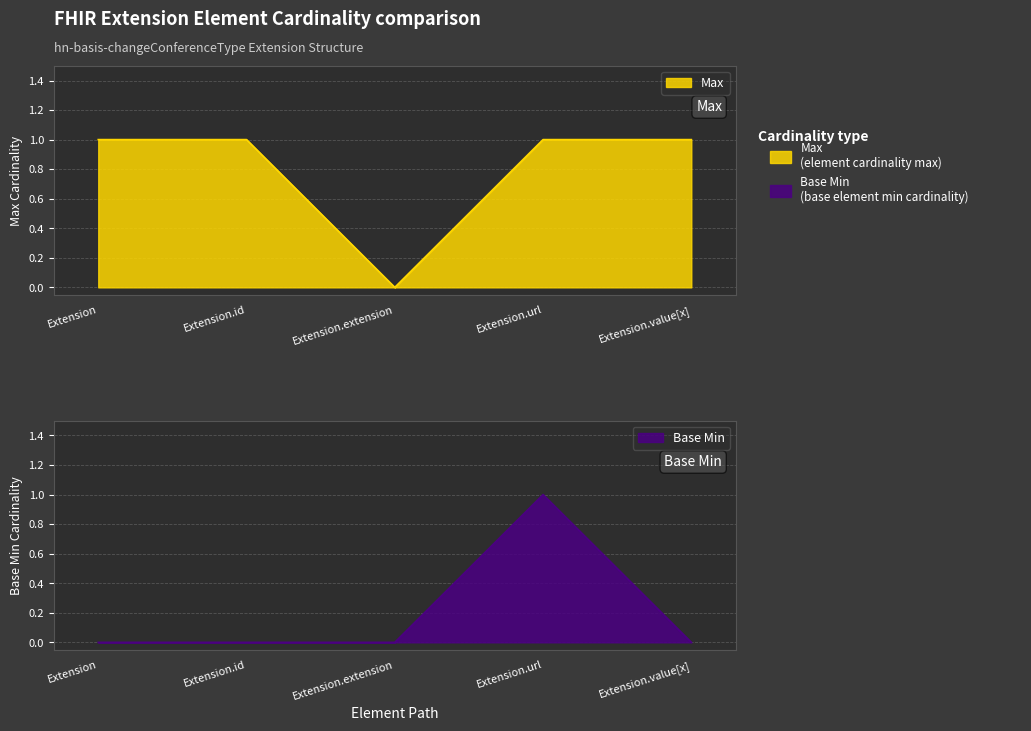

Which series has the largest total across all categories?

Max